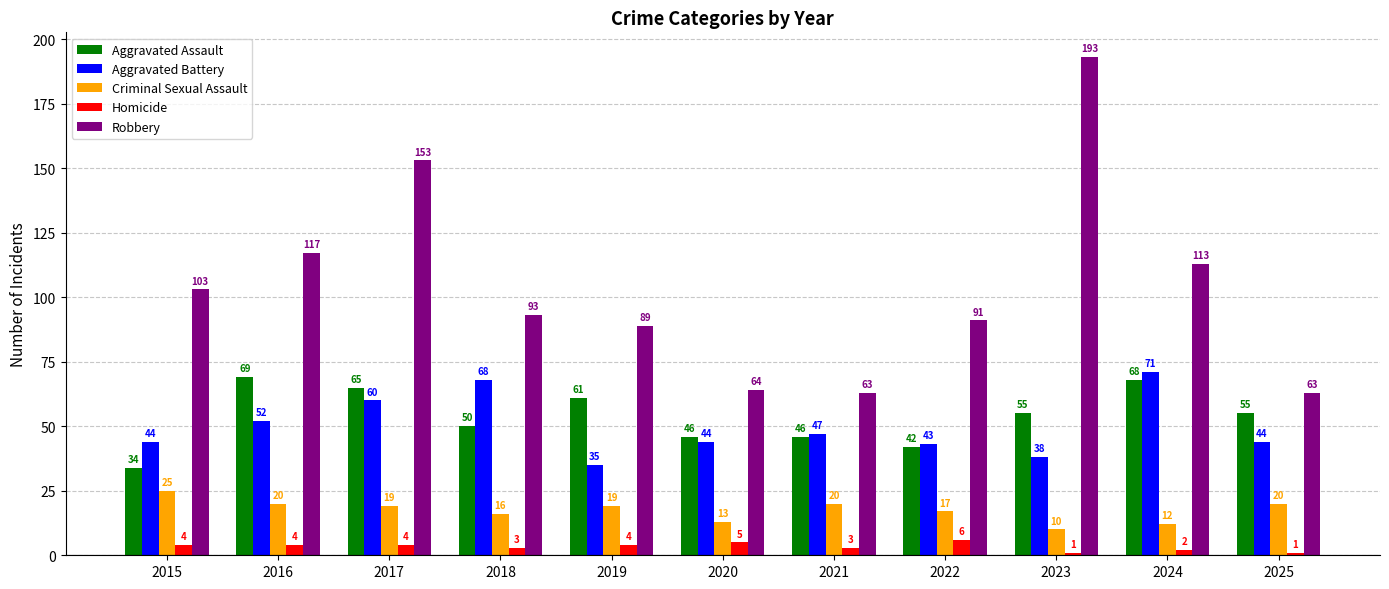

The value of Aggravated Assault at 2021 is 46. True or false?

True